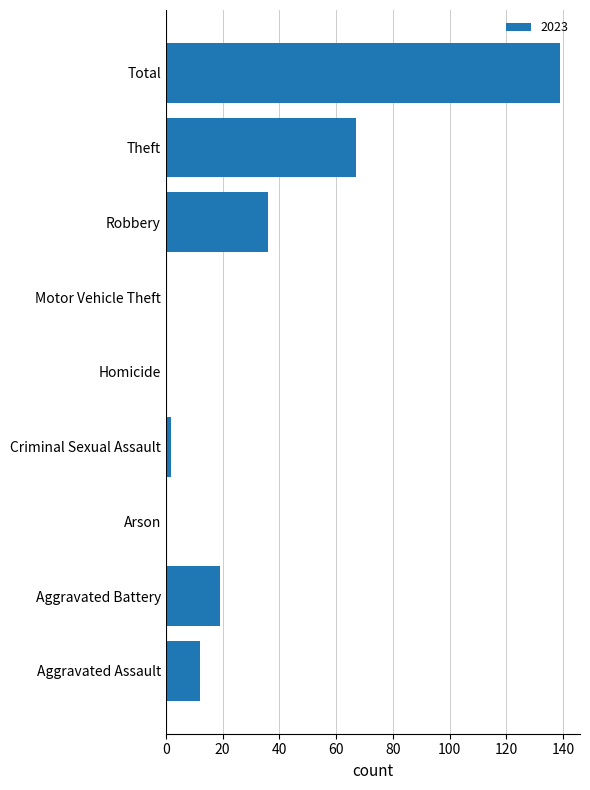

At which label is the value closest to 69?

Theft